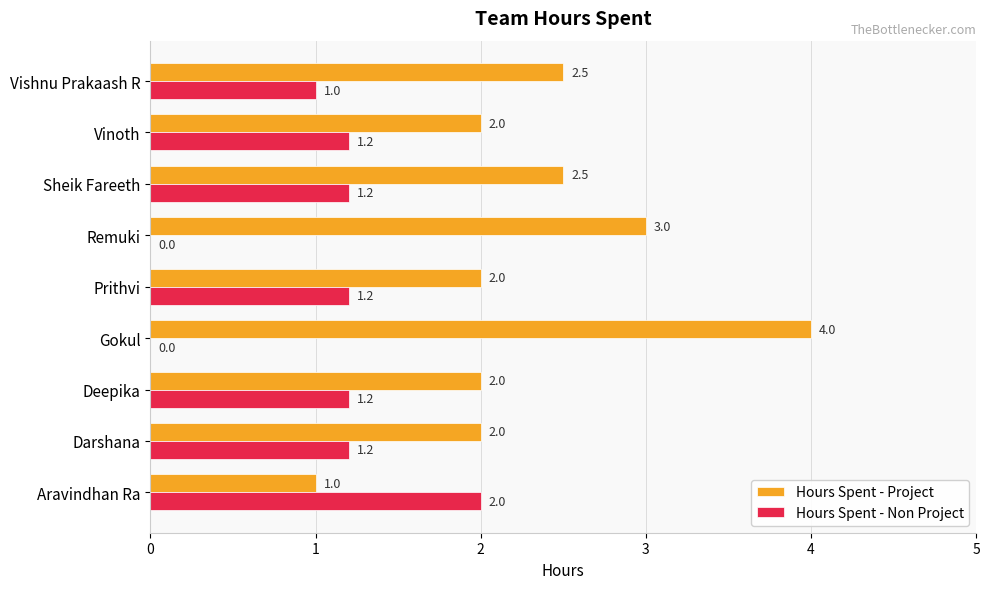

Is the value of Hours Spent - Project at Gokul greater than the value of Hours Spent - Non Project at Prithvi?

Yes